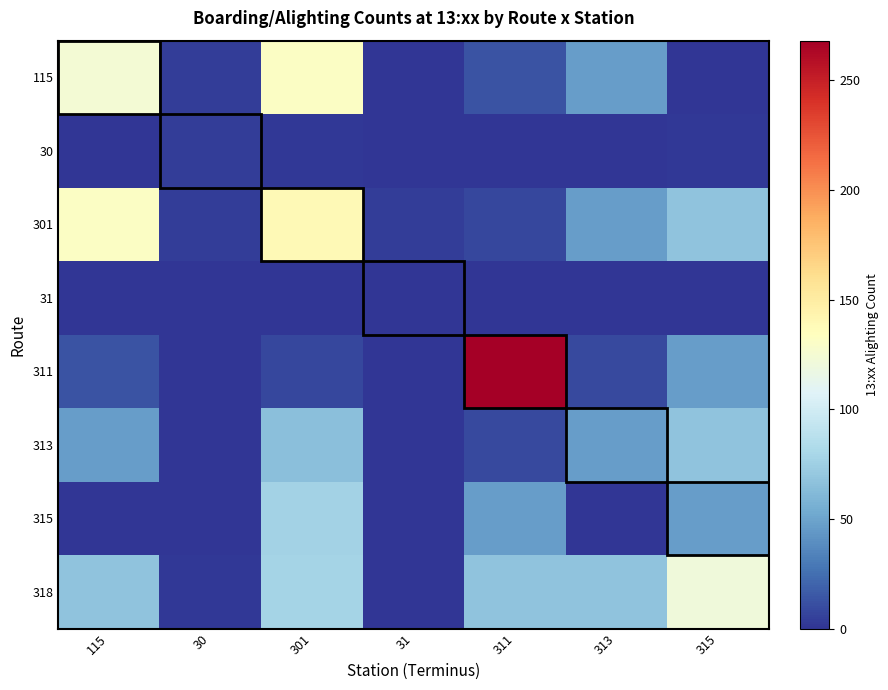

Reading left to right, what are all the values shown in this chart?

115: 115=124	30=4	301=131	31=0	311=13	313=47	315=1
30: 115=1	30=4	301=2	31=1	311=0	313=0	315=2
301: 115=131	30=4	301=139	31=4	311=8	313=47	315=68
31: 115=0	30=0	301=0	31=0	311=0	313=0	315=0
311: 115=13	30=0	301=8	31=0	311=268	313=9	315=47
313: 115=47	30=1	301=65	31=1	311=9	313=47	315=68
315: 115=1	30=1	301=77	31=0	311=47	313=1	315=47
318: 115=68	30=2	301=78	31=0	311=68	313=68	315=121